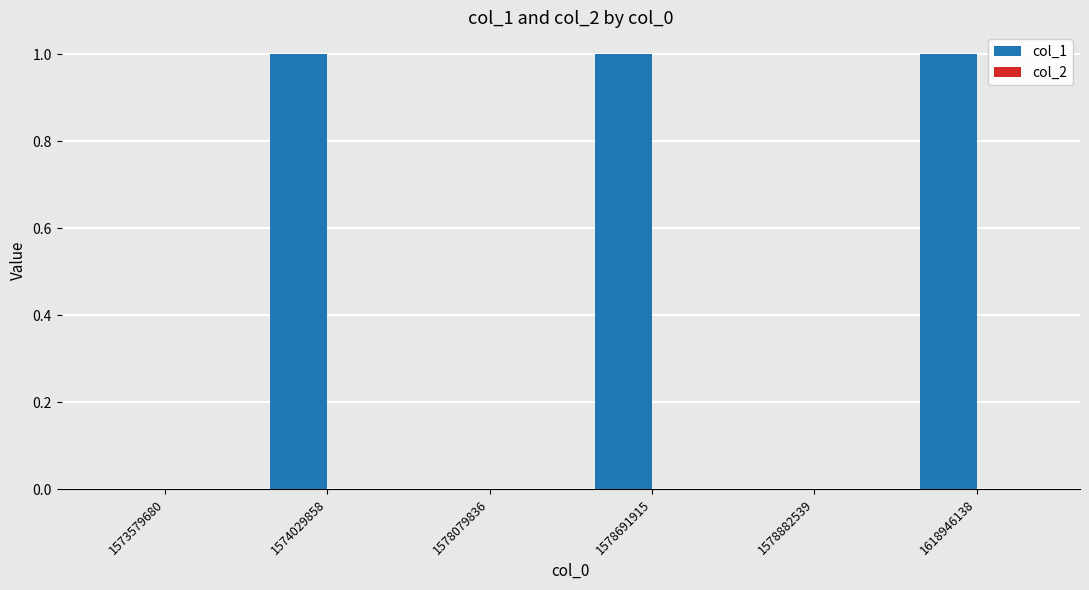

What is the sum of all values?

3